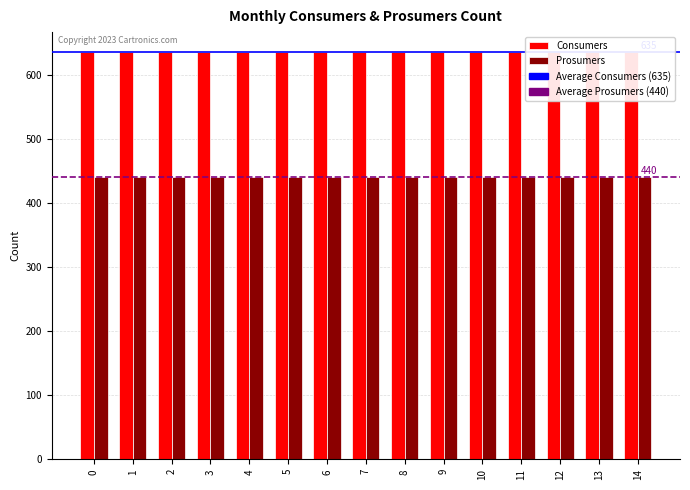

Which has a higher value, 7 or 9?

7